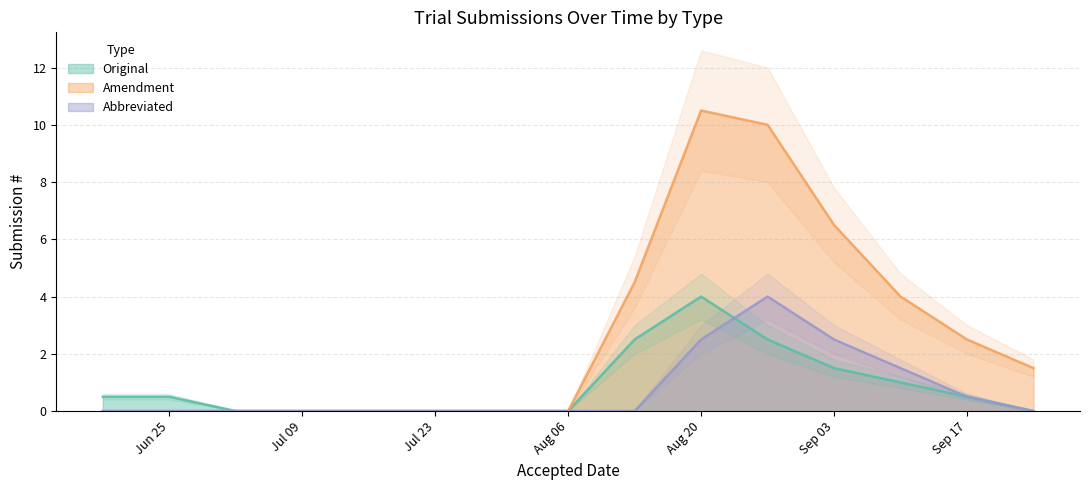

At which category does the chart reach its minimum across all series?

2018-08-13